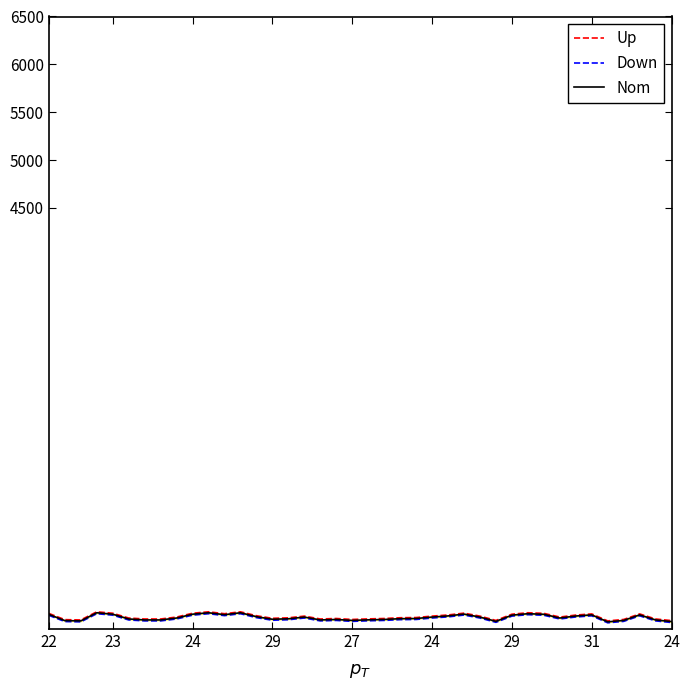

What is the label of the 7th point from the left?

29